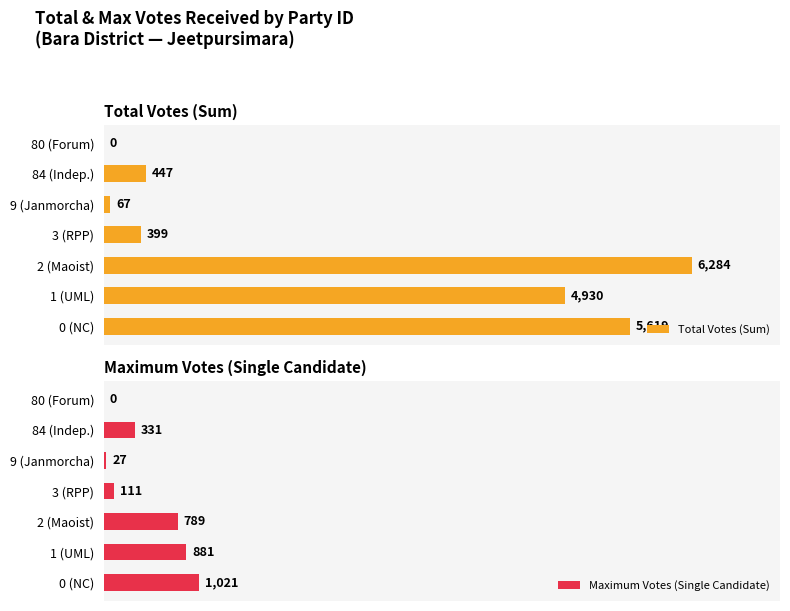

At which label does Total Votes (Sum) reach its peak?

2 (Maoist)